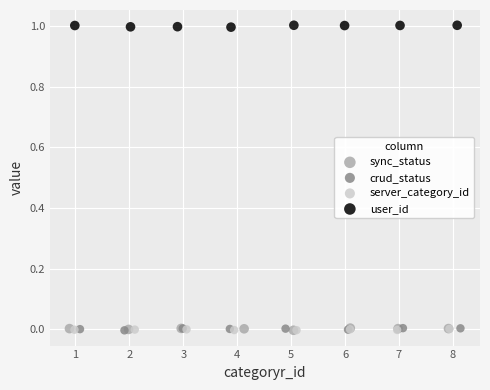

Which series contains the highest Y value?

user_id